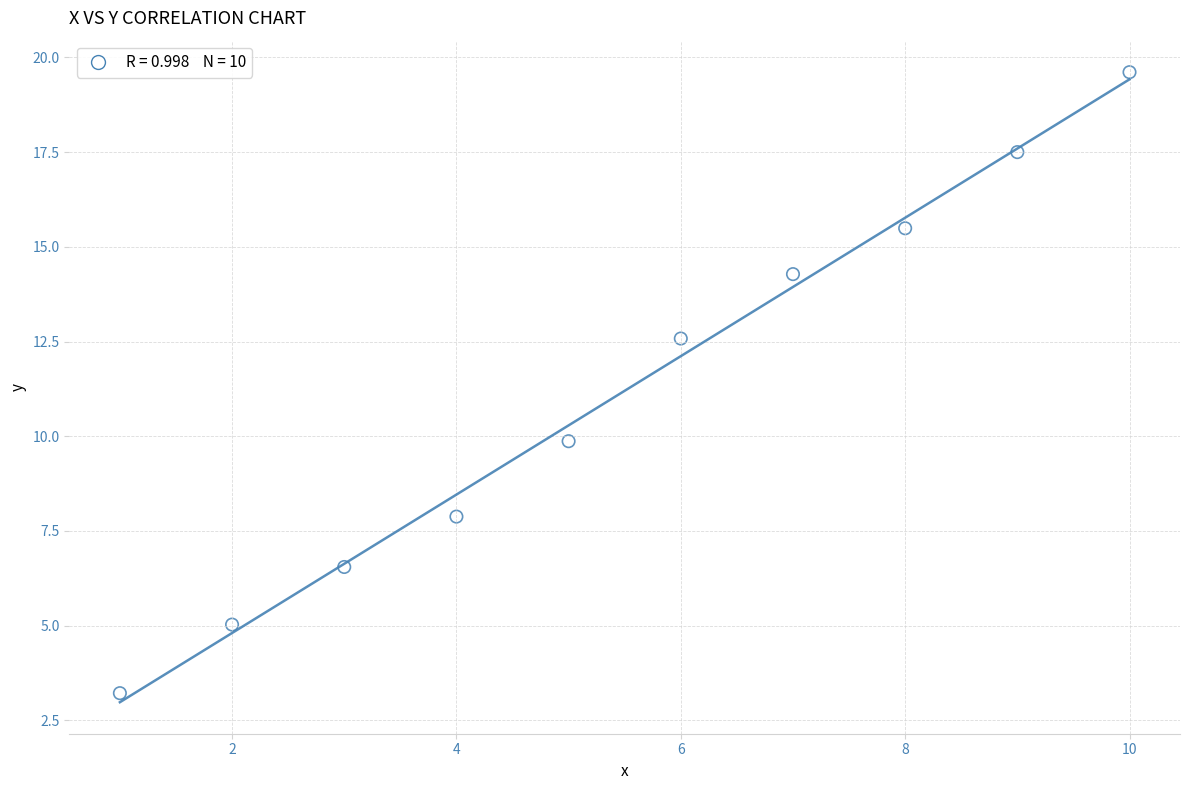

What Y value in the scatter plot is closest to 11?

9.9